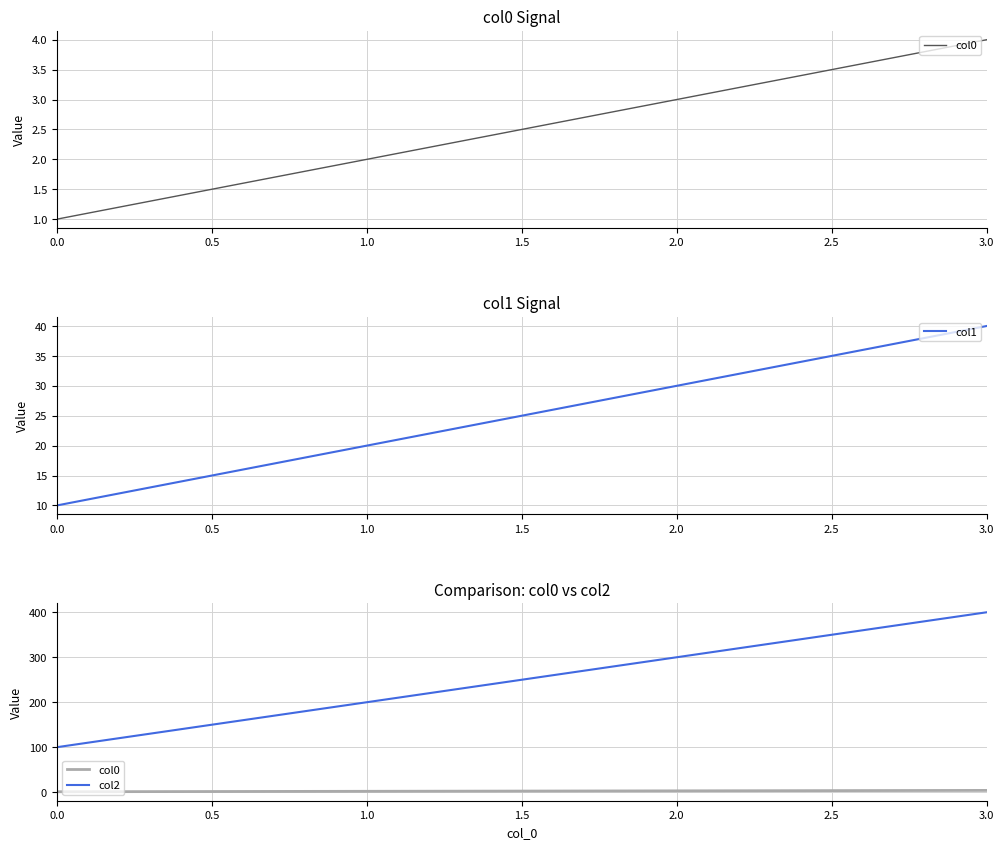

At which label is col1 closest to 25?

1.0